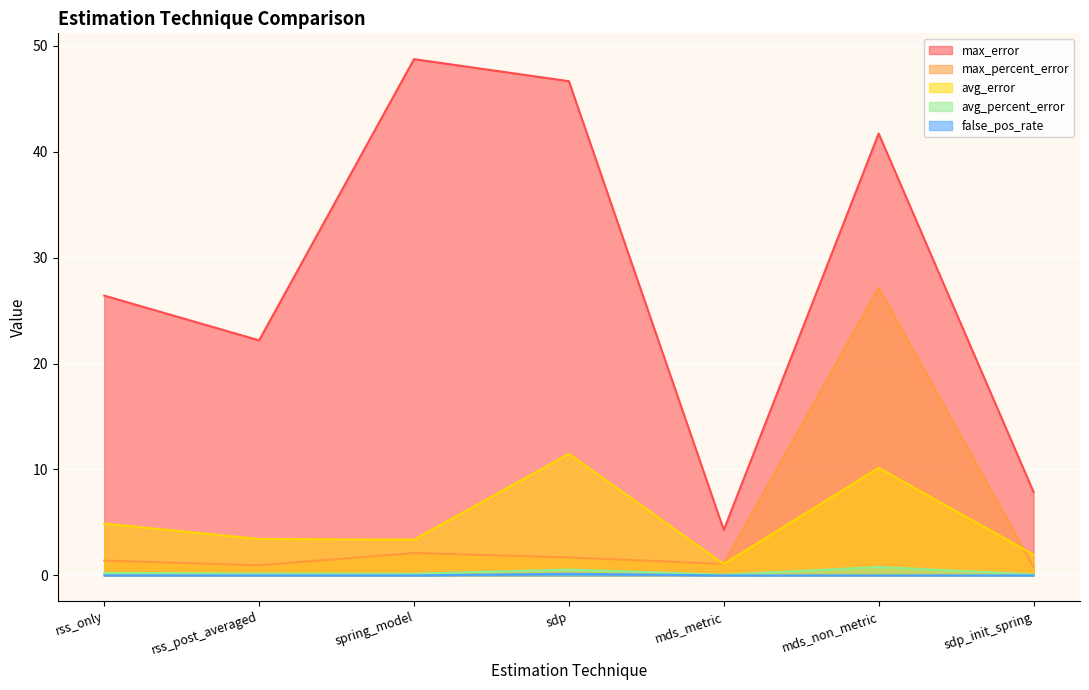

Count the number of data series in this chart.

5